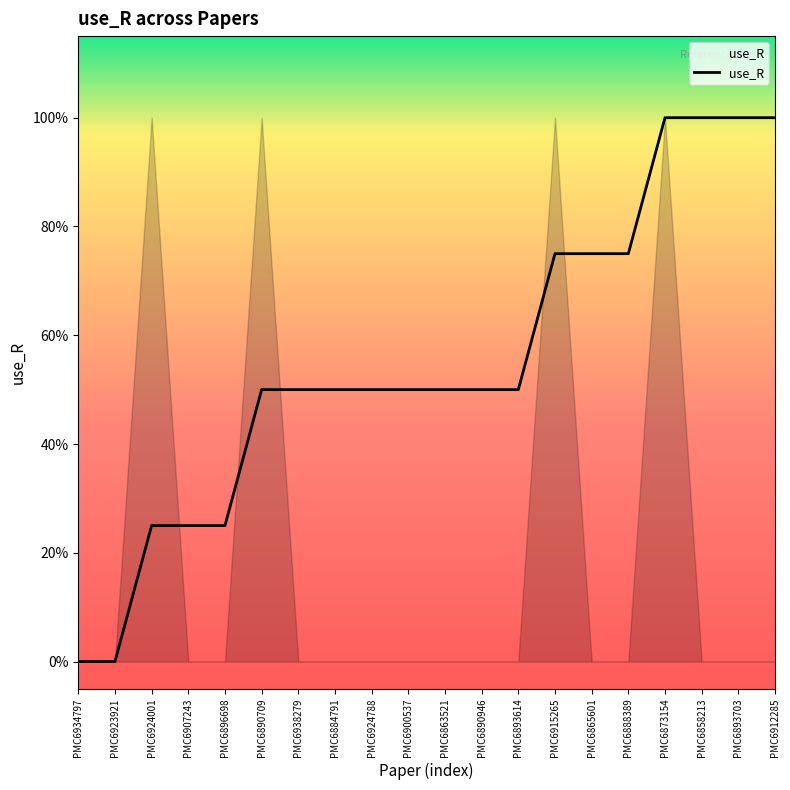

Reading left to right, extract all data points from this chart.

0.0	0.0	0.2	0.2	0.2	0.5	0.5	0.5	0.5	0.5	0.5	0.5	0.5	0.8	0.8	0.8	1.0	1.0	1.0	1.0